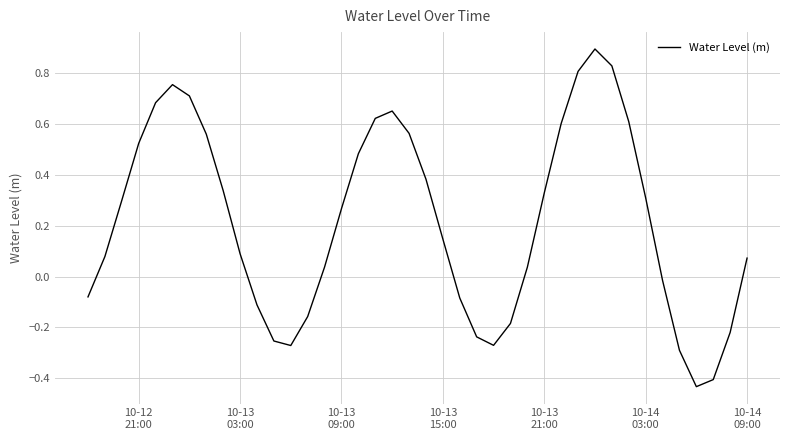

How many interior local peaks (higher than both neighbors) does the data have?

3